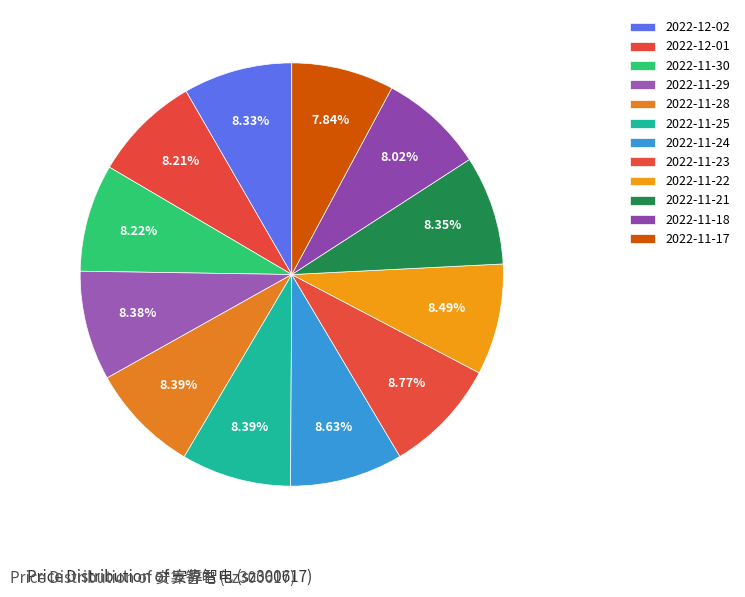

Count the number of slices in the pie.

12